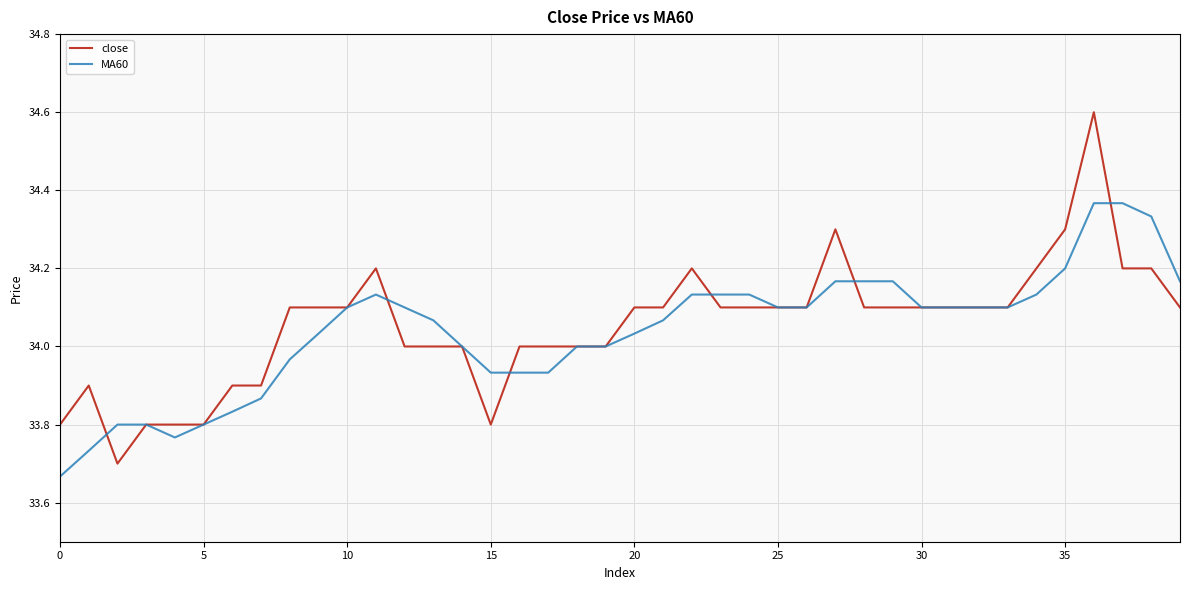

List the series in order of their peak value, lowest first.

MA60, close